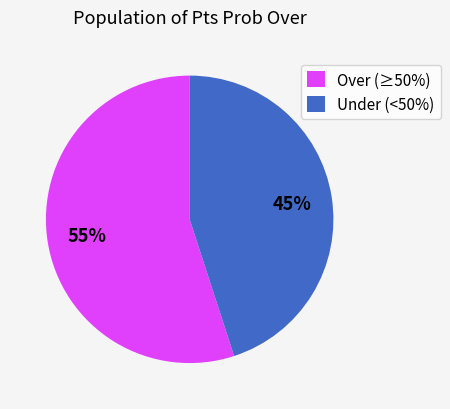

Do Under (<50%) and Over (≥50%) together represent more than half of the pie?

Yes